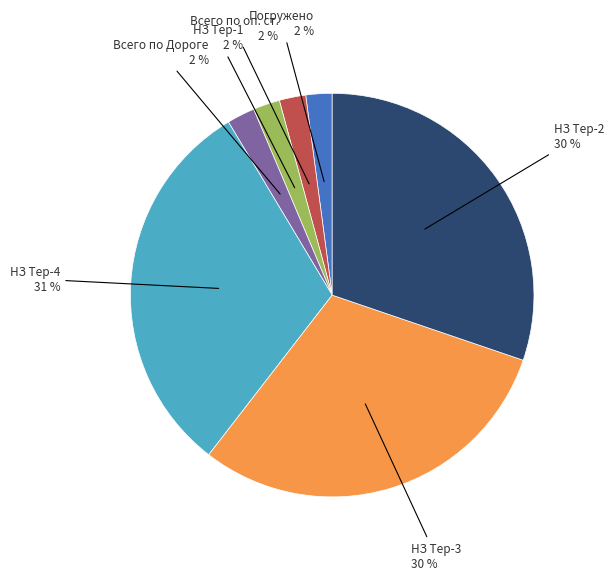

To the nearest percent, what is the average slice percentage?

14%